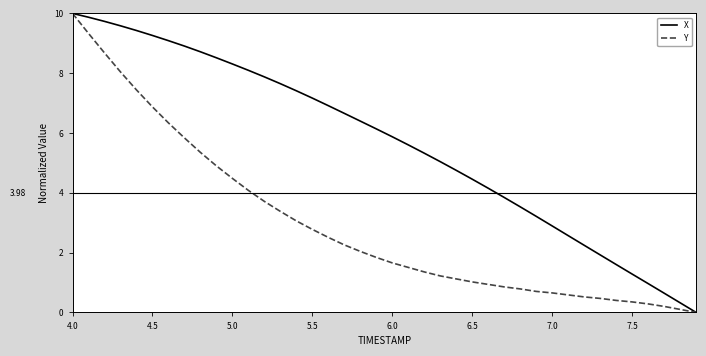

Rank the series by their average value, from lowest to highest.

Y, X